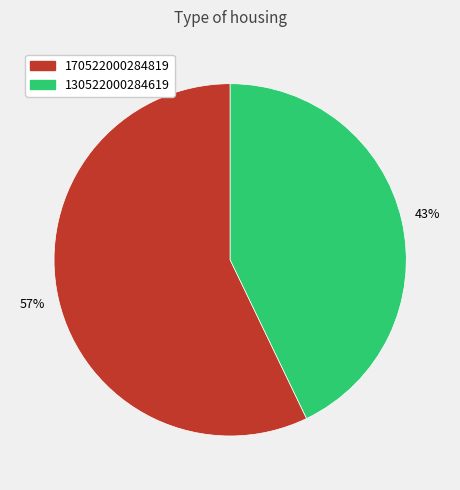

To the nearest percent, what is the average slice percentage?

33%